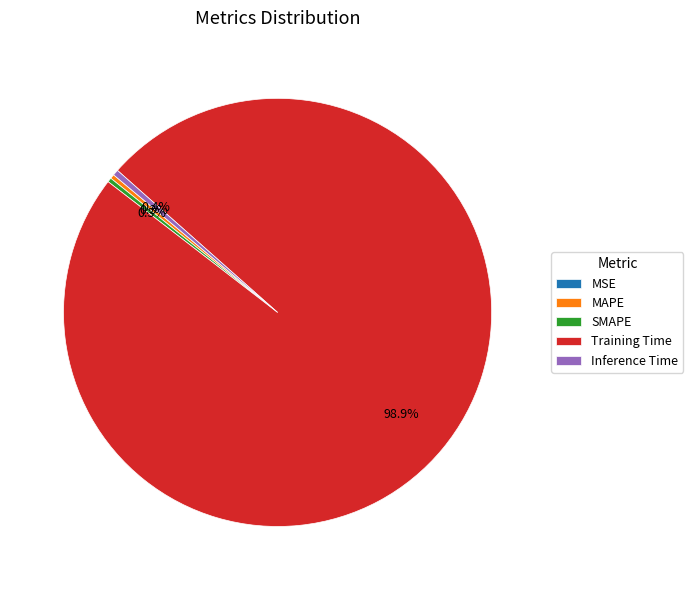

To the nearest percent, what is the difference between the largest and smallest slice percentages?

99%